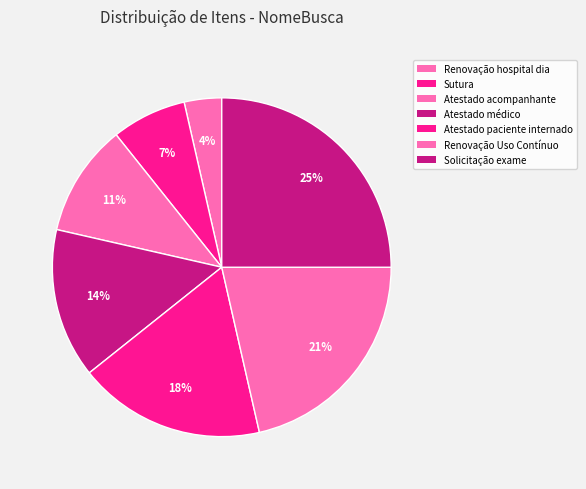

Is there any slice that represents more than half of the pie?

No